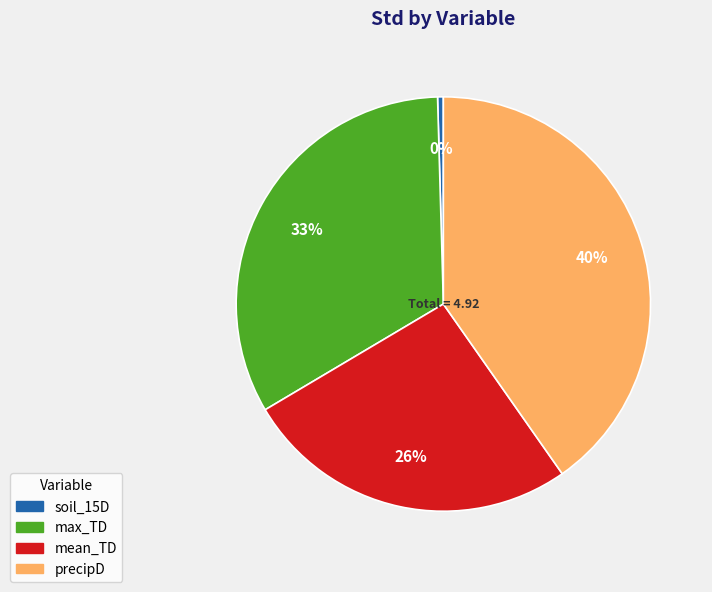

Which category has the smallest portion of the pie?

soil_15D